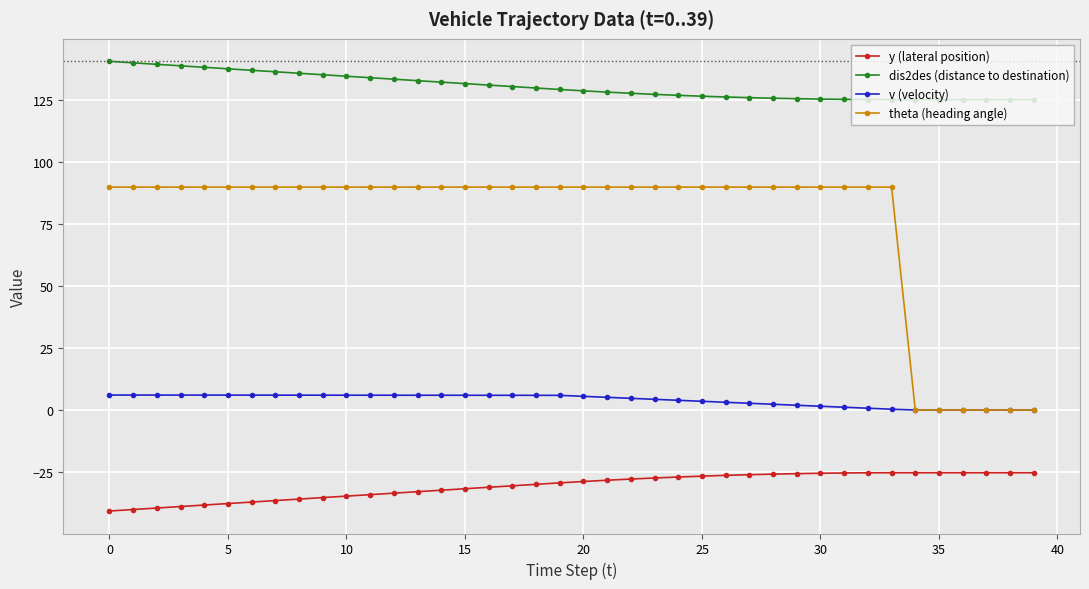

Which series has the largest range (max minus min)?

theta (heading angle)